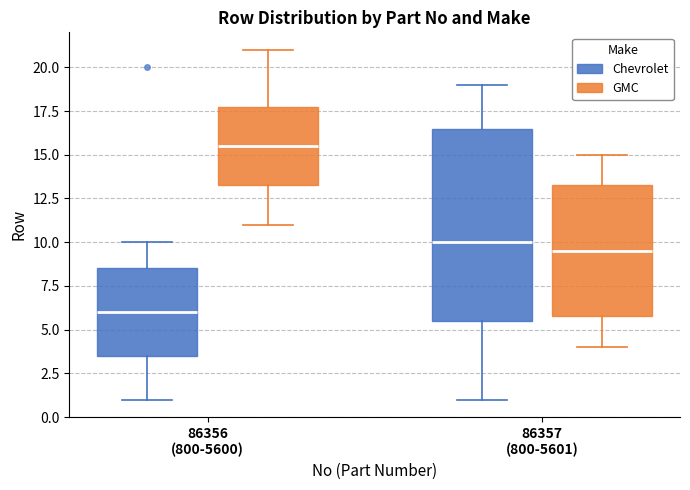

Where is the upper edge of the box for 86356 (800-5600) (GMC) on the y-axis? The values are not printed on the chart, so give them approximately, as read against the axis.

18.0